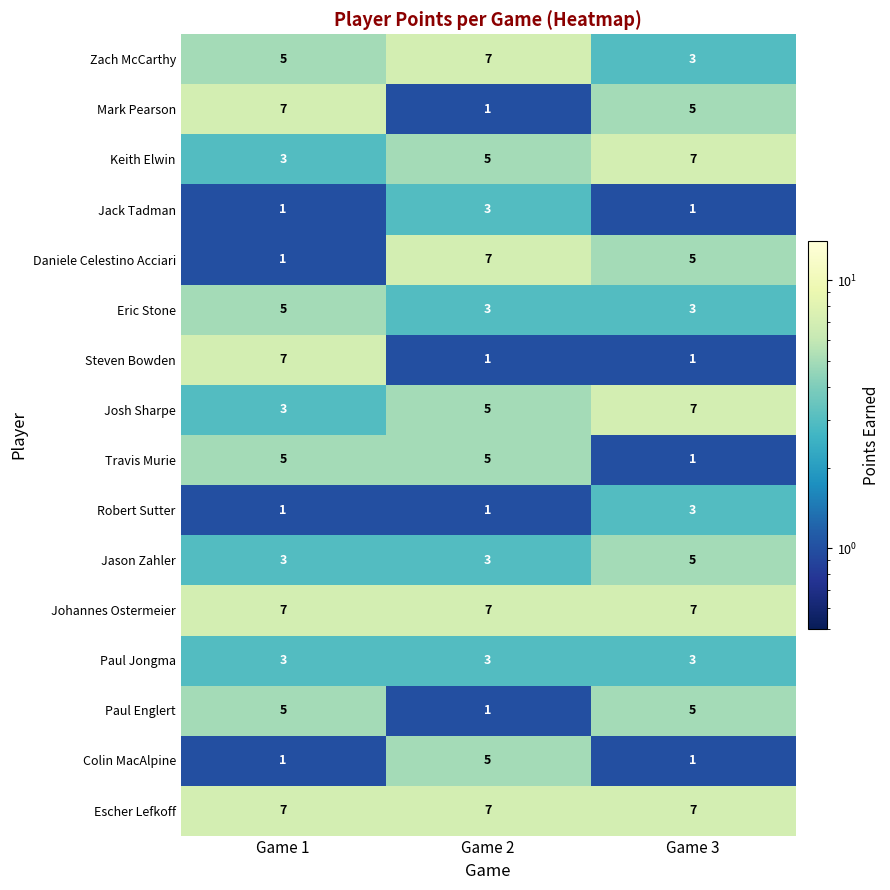

What is the average value of the Daniele Celestino Acciari series?

4